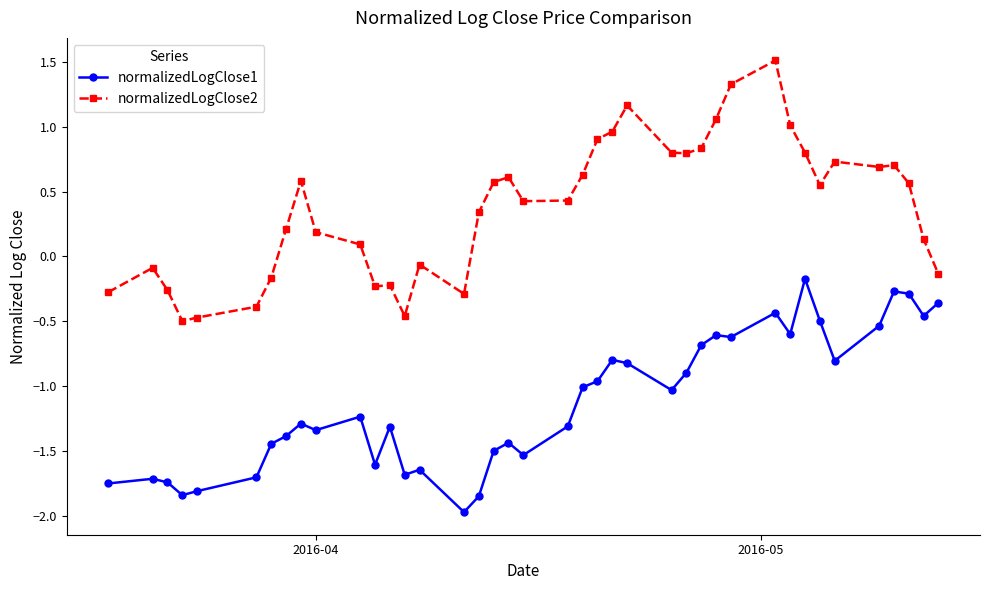

True or false: normalizedLogClose1 has more than 1 interior local peaks.

True